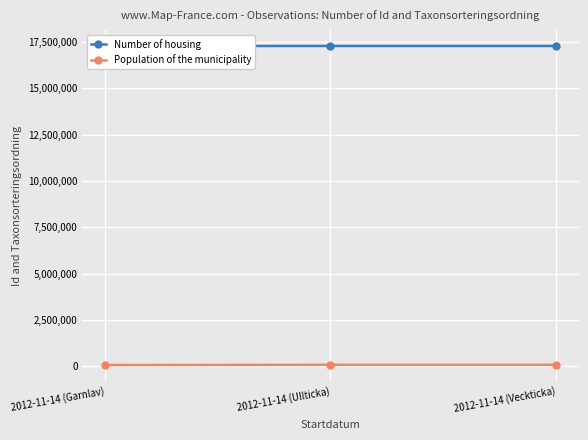

What is the average value of the Population of the municipality series?

85517